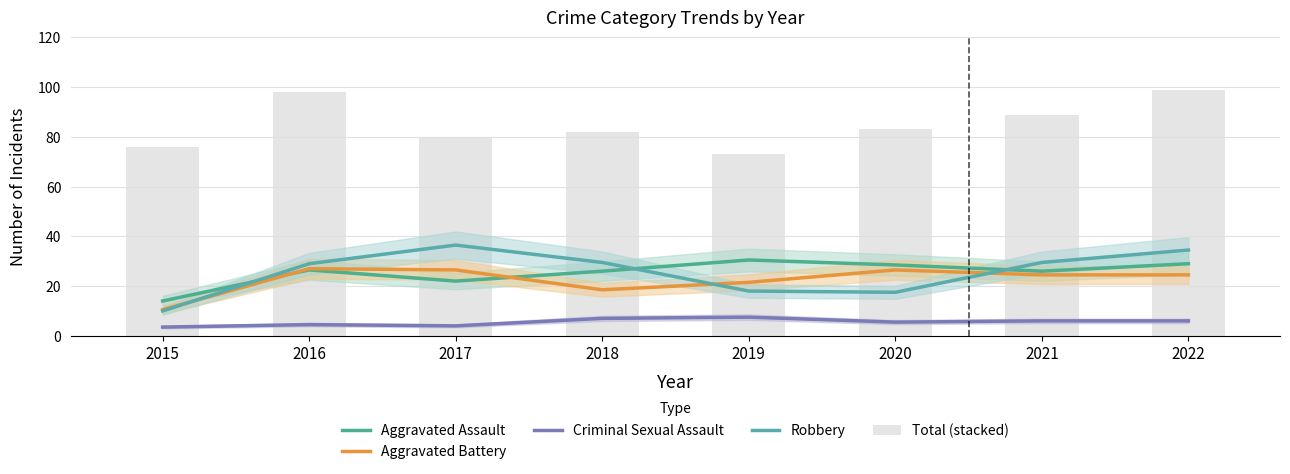

Reading left to right, list all the values displayed in this chart.

Aggravated Assault: 2015=14.0	2016=26.5	2017=22.0	2018=26.0	2019=30.5	2020=28.5	2021=26.0	2022=29.0
Aggravated Battery: 2015=10.5	2016=27.0	2017=26.5	2018=18.5	2019=21.5	2020=26.5	2021=24.5	2022=24.5
Criminal Sexual Assault: 2015=3.5	2016=4.5	2017=4.0	2018=7.0	2019=7.5	2020=5.5	2021=6.0	2022=6.0
Robbery: 2015=10.0	2016=29.0	2017=36.5	2018=29.5	2019=18.0	2020=17.5	2021=29.5	2022=34.5
Total (stacked): 2015=76.0	2016=98.0	2017=80.0	2018=82.0	2019=73.0	2020=83.0	2021=89.0	2022=99.0